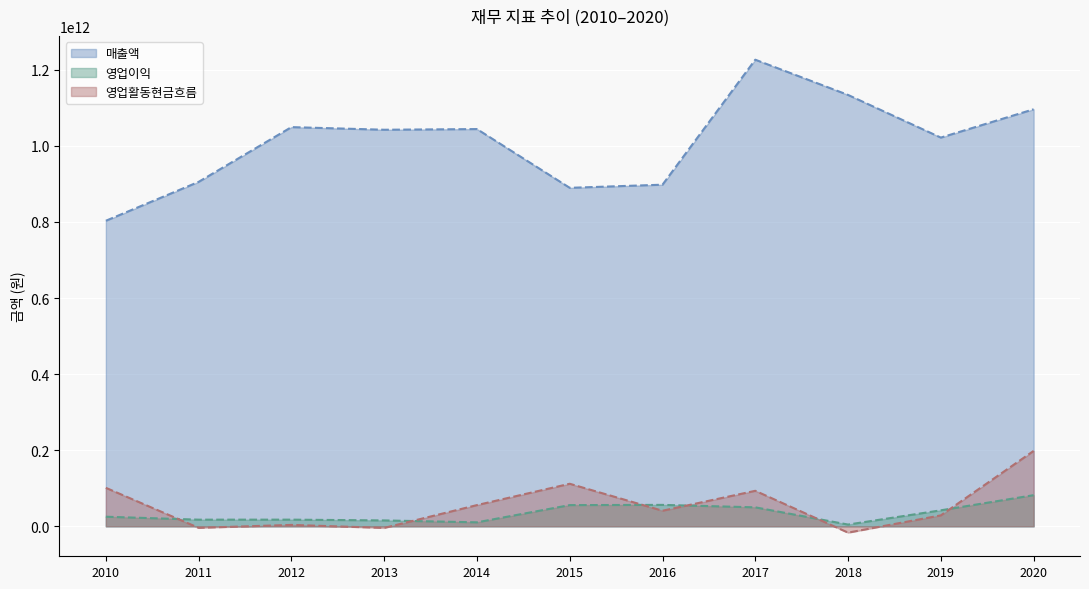

How many values in the 영업활동현금흐름 series are below 40920608993?

5